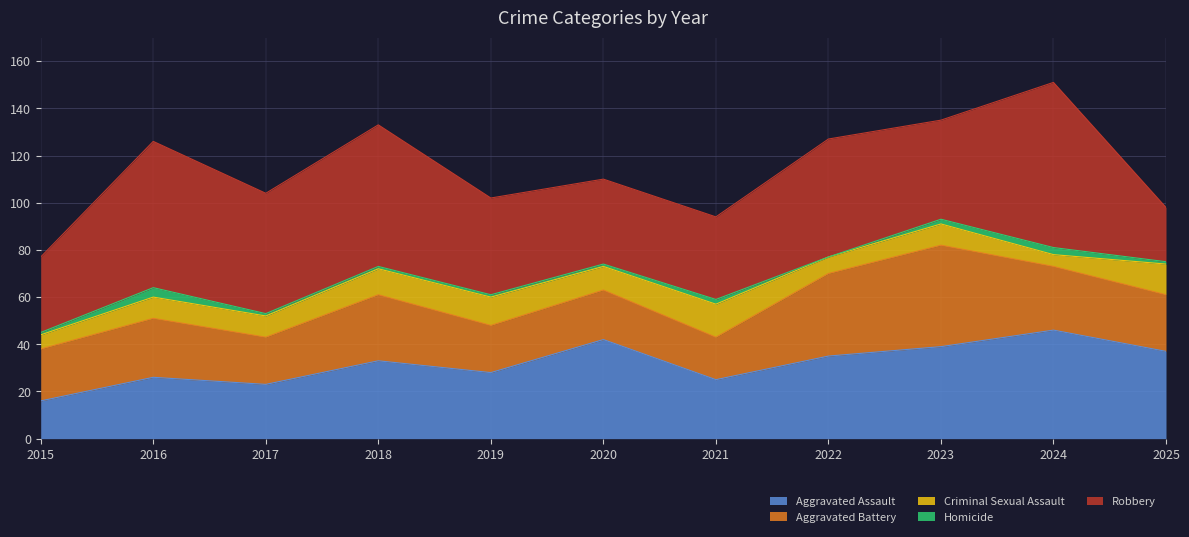

Reading left to right, transcribe all the data shown in this chart.

Aggravated Assault: 16	26	23	33	28	42	25	35	39	46	37
Aggravated Battery: 22	25	20	28	20	21	18	35	43	27	24
Criminal Sexual Assault: 6	9	9	11	12	10	14	7	9	5	13
Homicide: 1	4	1	1	1	1	2	0	2	3	1
Robbery: 32	62	51	60	41	36	35	50	42	70	23